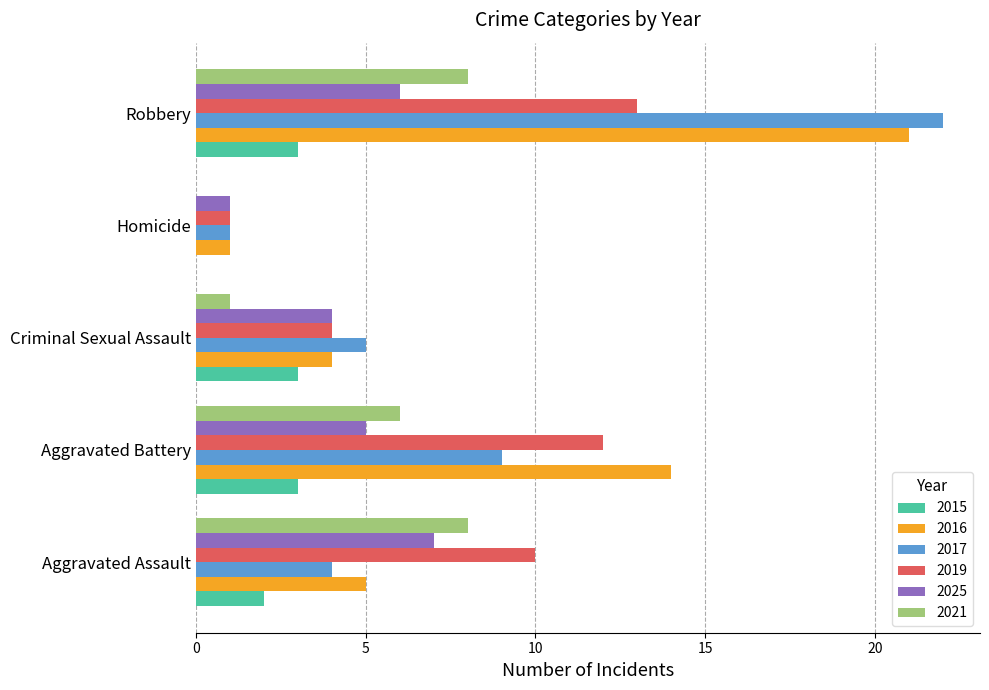

The value of 2017 at Aggravated Battery is 14. True or false?

False